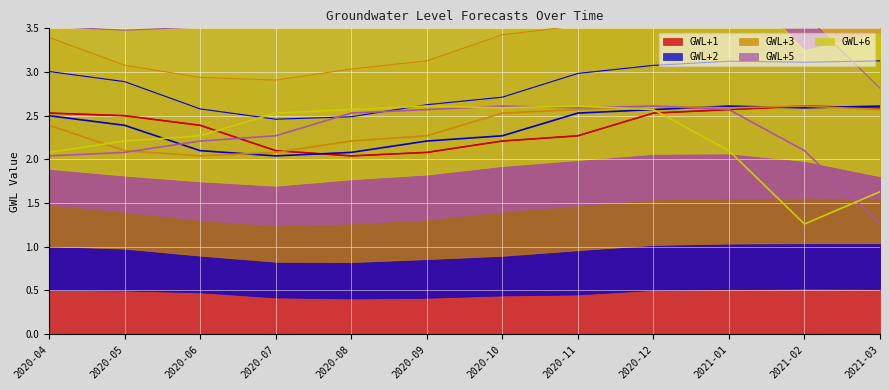

What is the total value across all series at 2020-05?

11.3